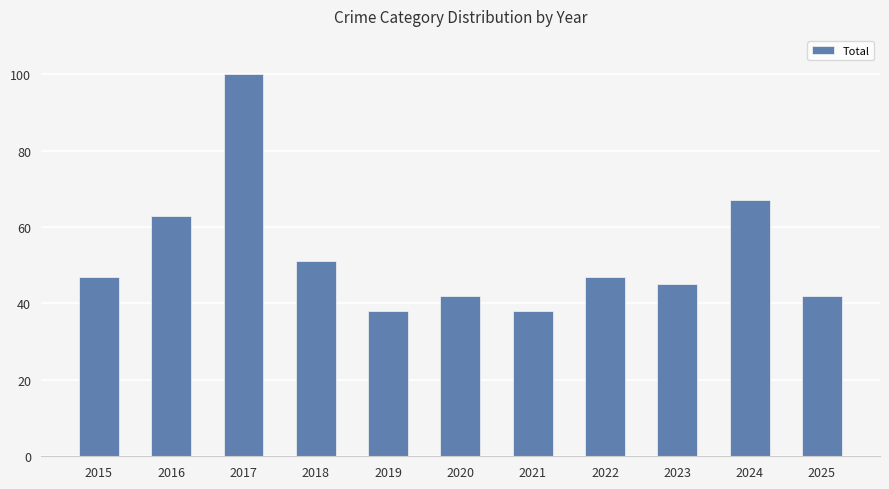

What is the sum of the values at 2018 and 2025?

93